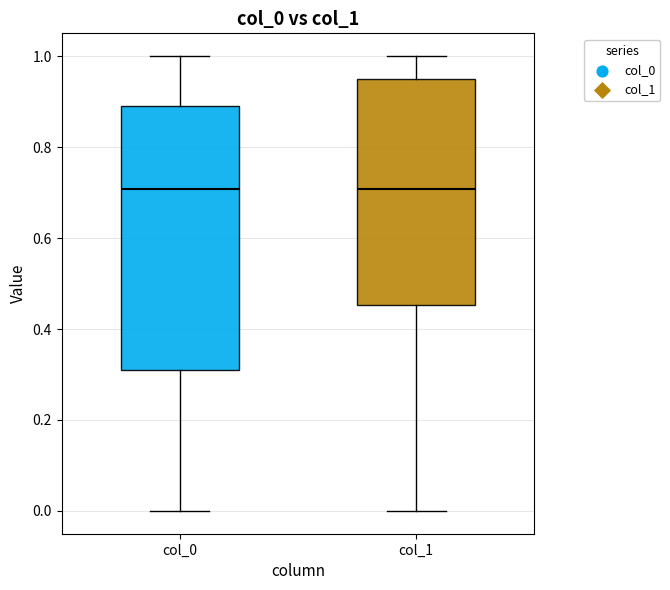

Where does the upper whisker of the box for col_1 end on the y-axis? The values are not printed on the chart, so give them approximately, as read against the axis.

1.00